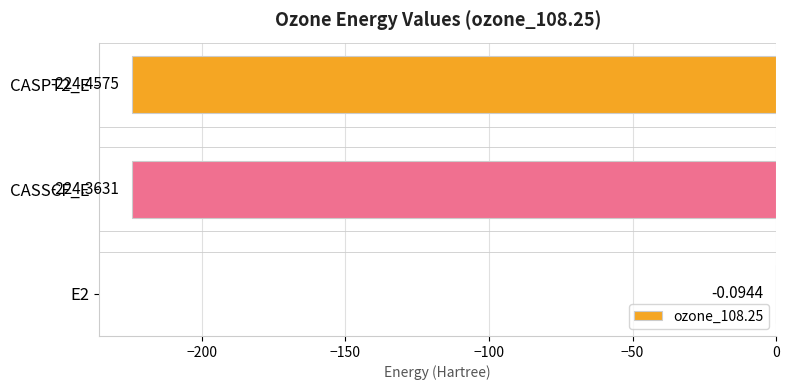

What is the sum of all values?

-448.9